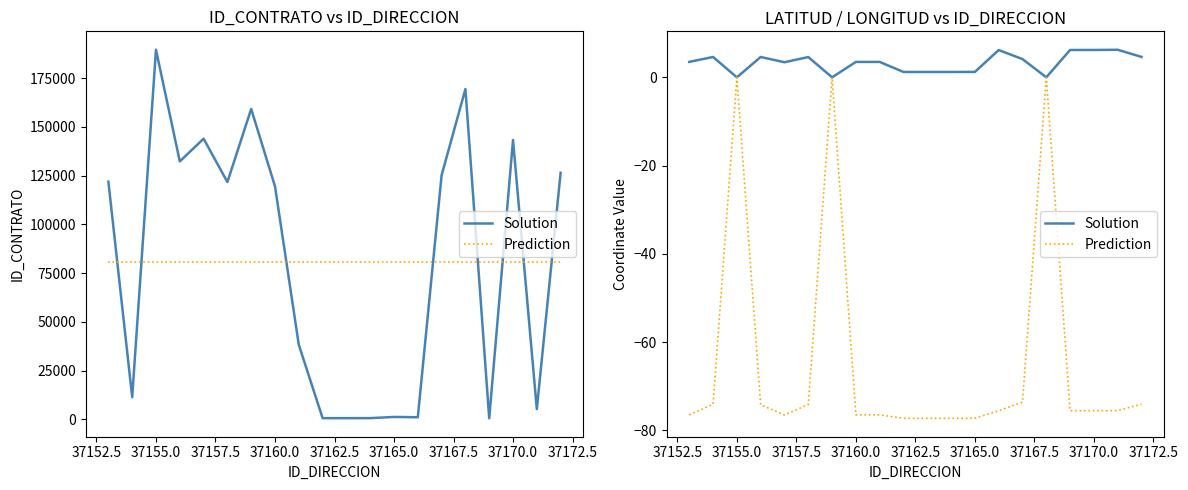

True or false: Prediction and Solution intersect in this chart.

False